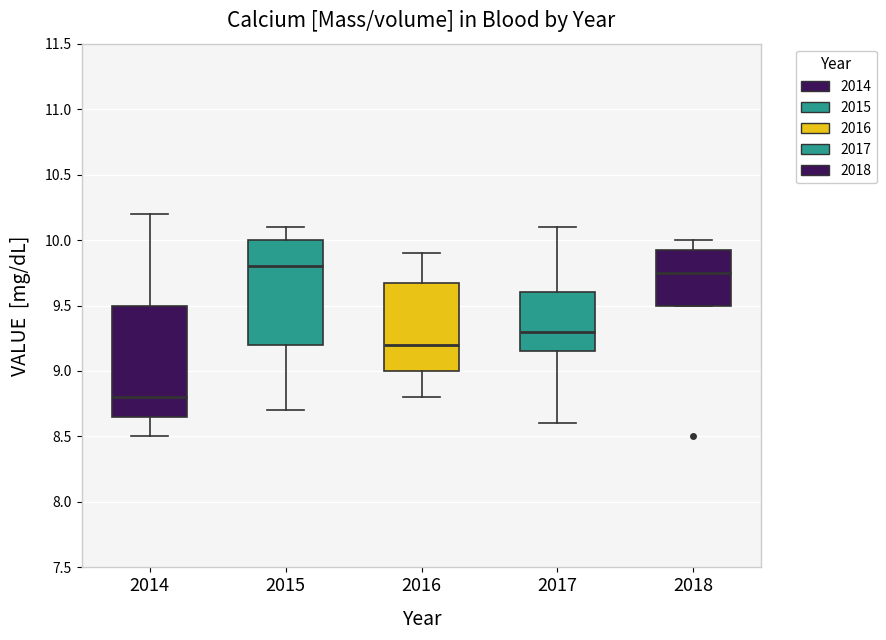

Where does the upper whisker of the box at x = 2014 end on the y-axis? The values are not printed on the chart, so give them approximately, as read against the axis.

10.20